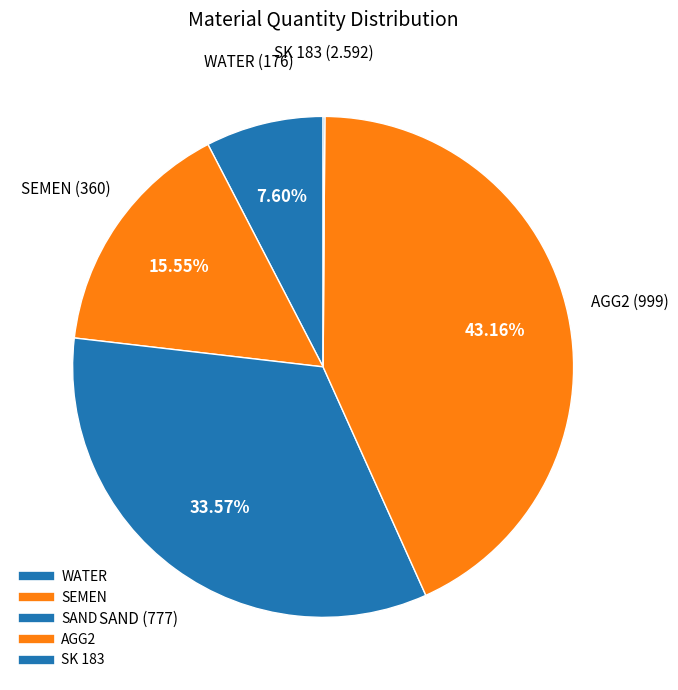

To the nearest percent, what is the average slice percentage?

20%